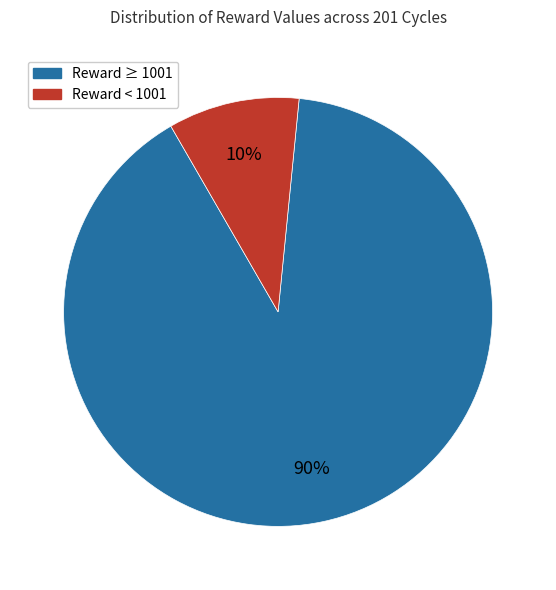

The Reward < 1001 slice represents 10% of the pie. True or false?

True